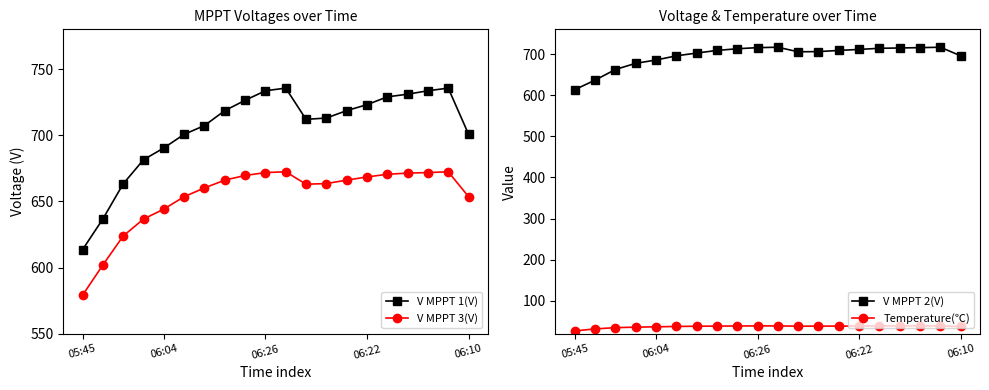

In V MPPT 1(V), how many points are higher than both neighbors (excluding endpoints)?

2